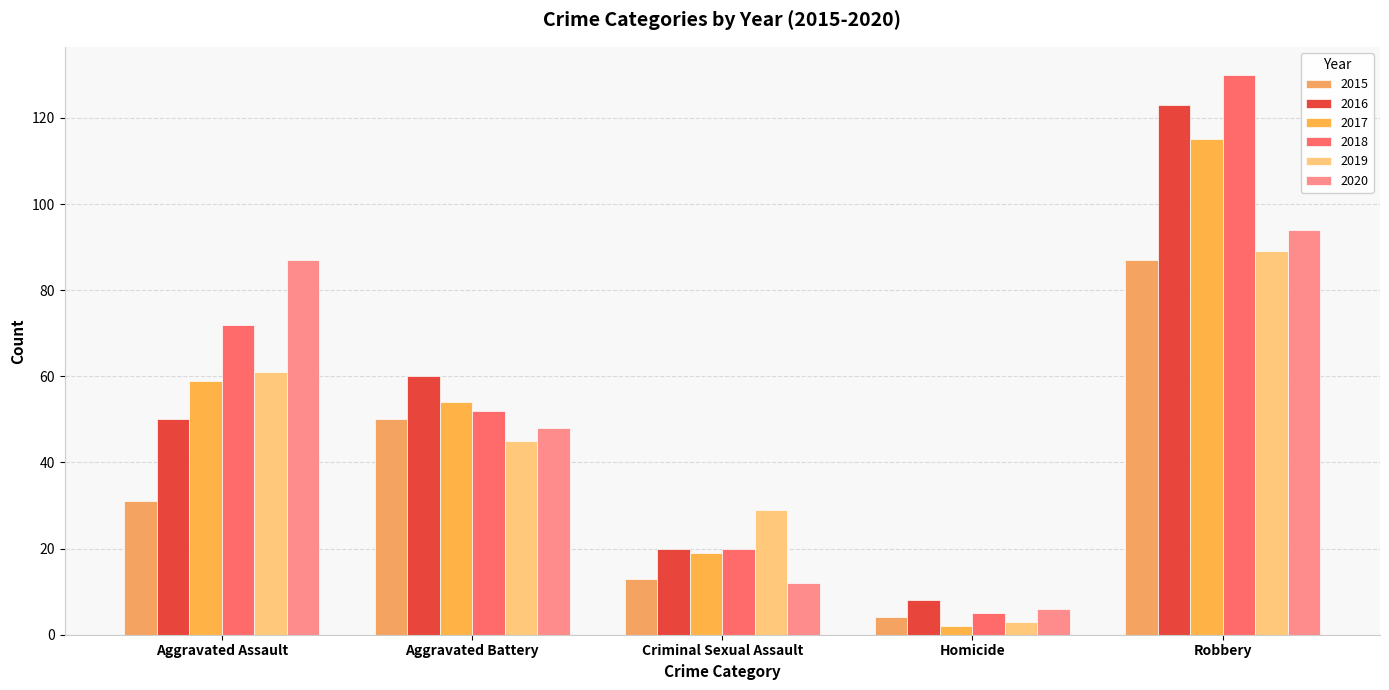

Are the bars horizontal?

No